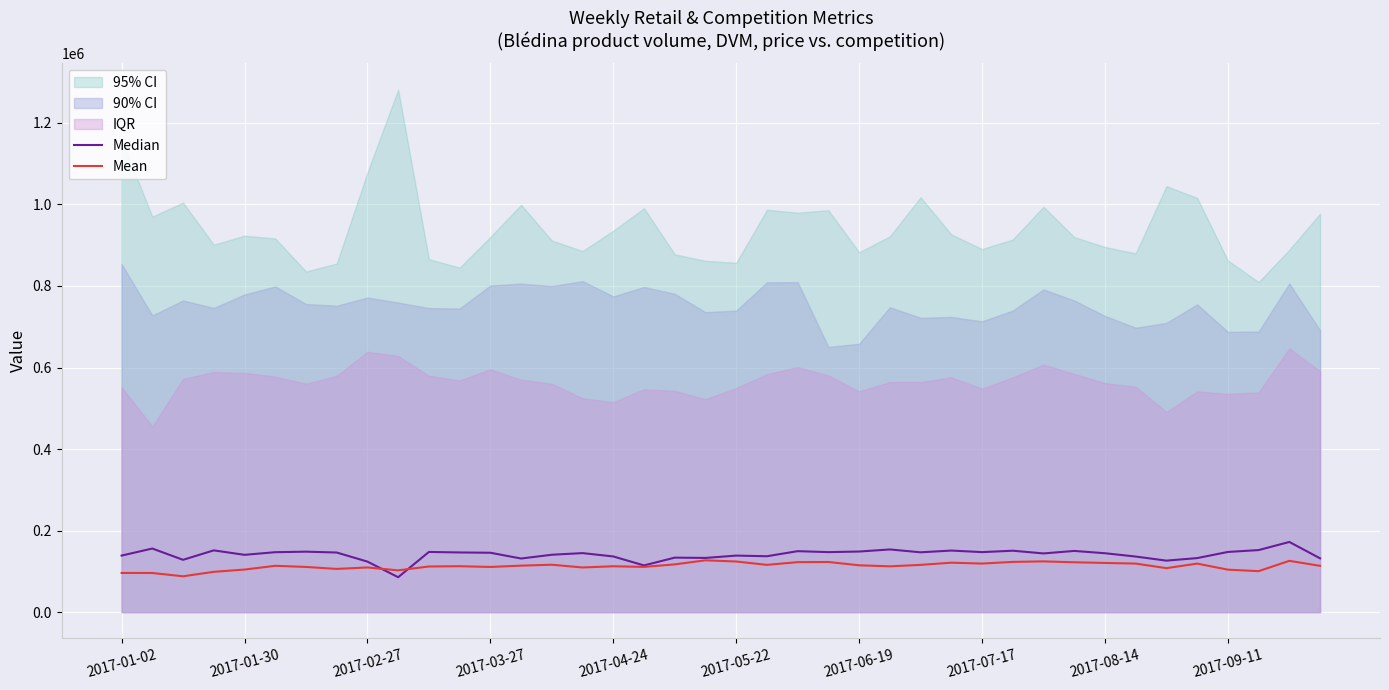

What is the average value of the Mean series?

113008.1